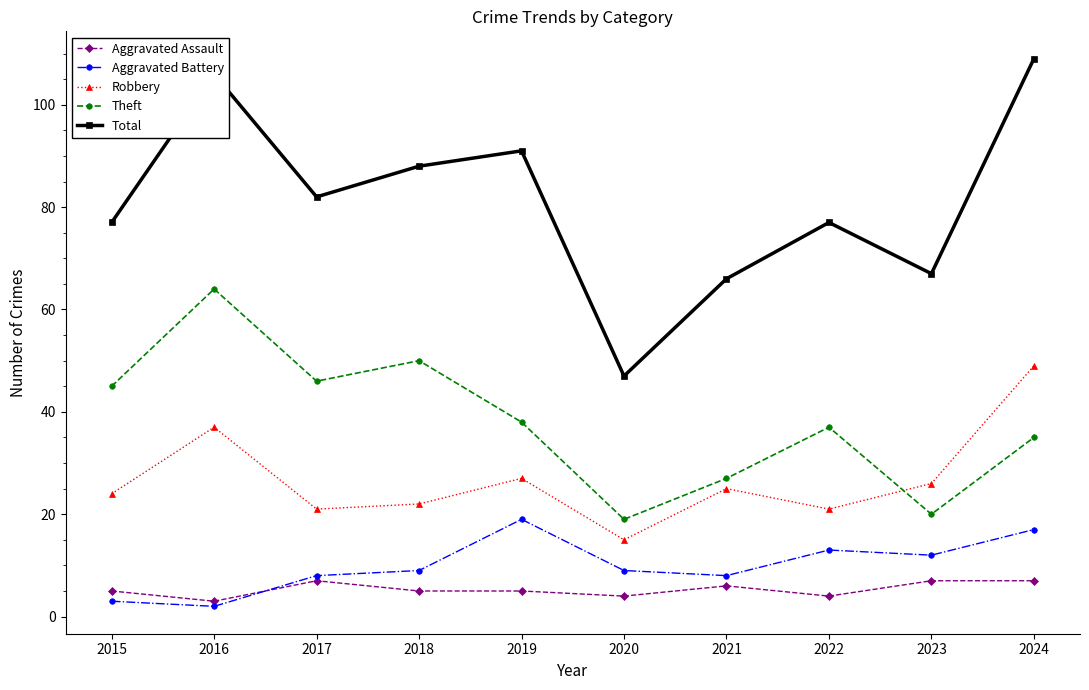

The value of Robbery at 2024 is 49. True or false?

True